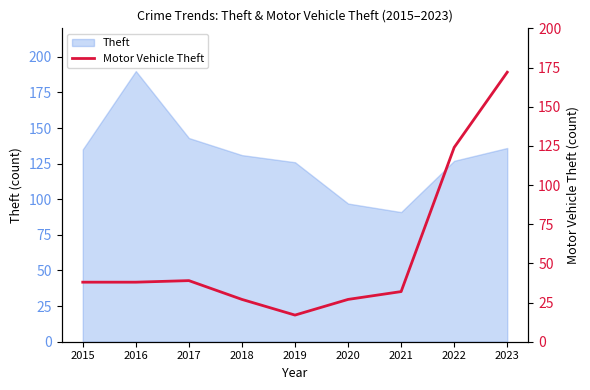

The value at 2022 is 124. True or false?

True